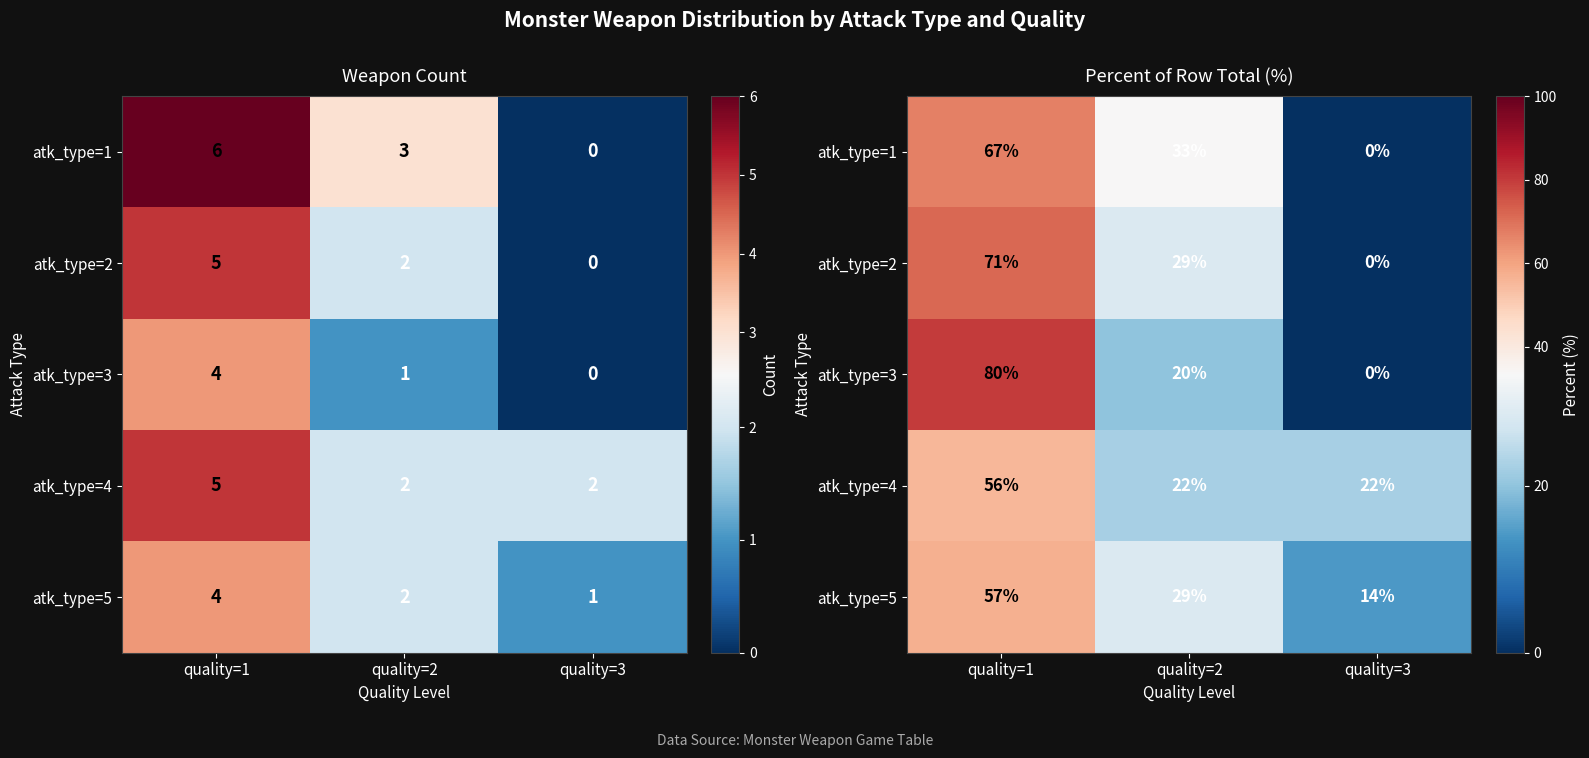

At which label does atk_type=3 reach its peak?

quality=1